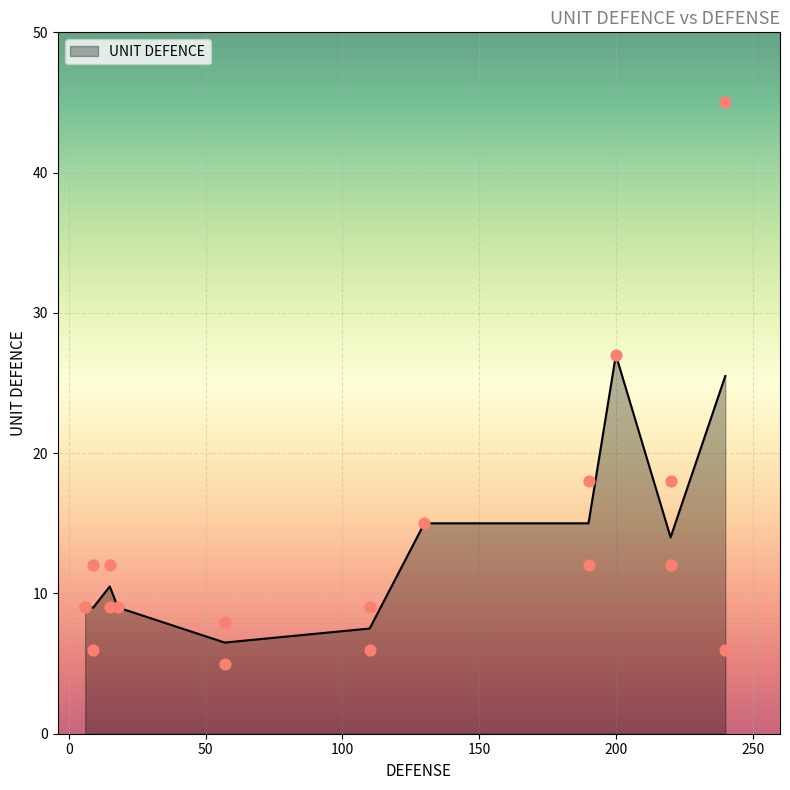

What is the change in value from 51 to 8?

-1